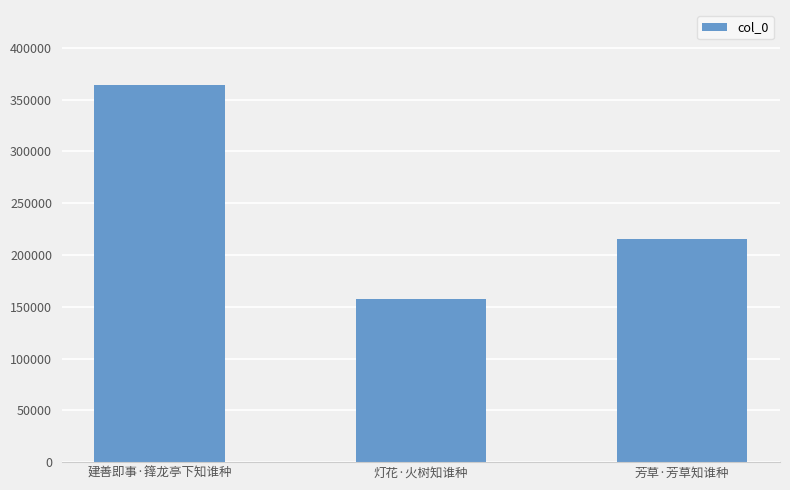

What position from the right is 灯花·火树知谁种?

2